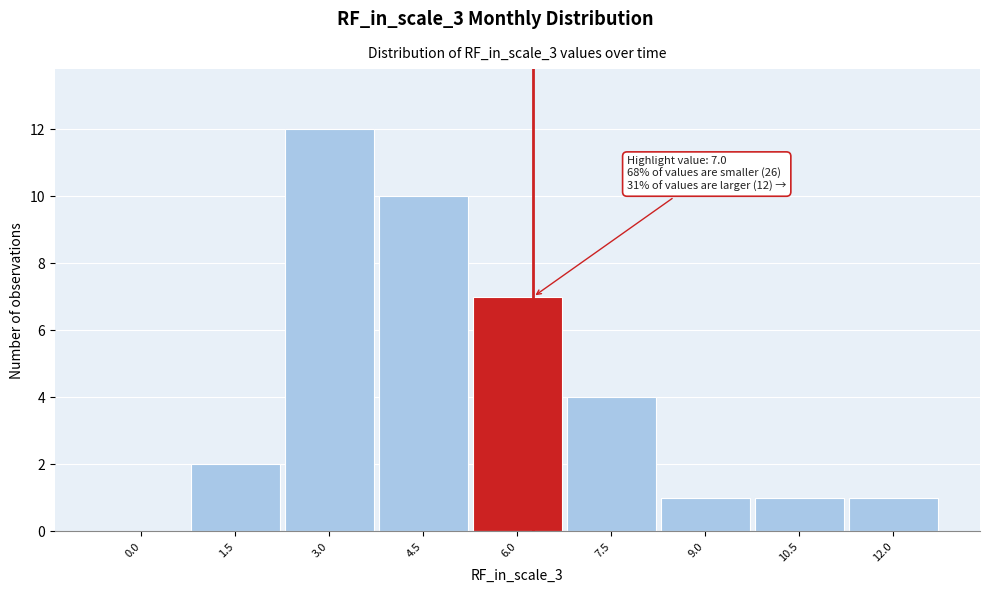

Reading right to left, extract all data points from this chart.

12.0=1	10.5=1	9.0=1	7.5=4	6.0=7	4.5=10	3.0=12	1.5=2	0.0=0